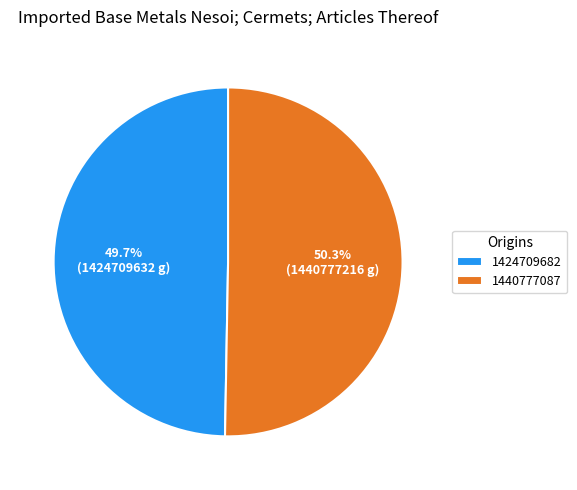

To the nearest percent, what is the difference between the 1424709682 and 1440777087 slice percentages?

1%